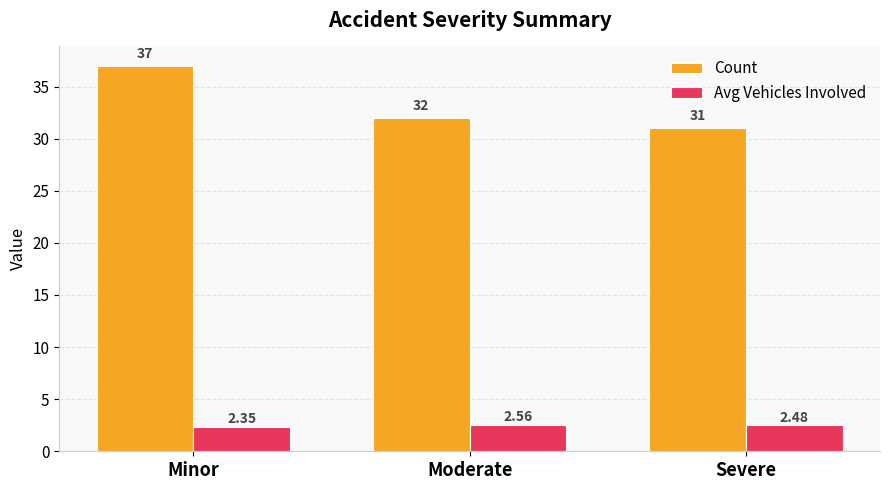

Where is Avg Vehicles Involved nearest to the value 2?

Minor